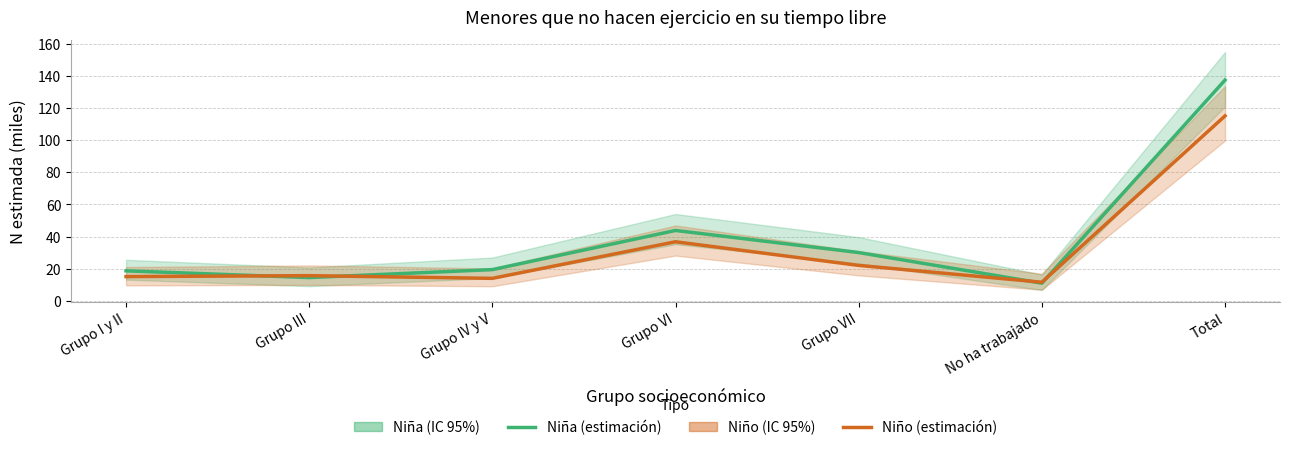

Rank the series by their maximum value, from lowest to highest.

Niño (estimación puntual), Niña (estimación puntual)